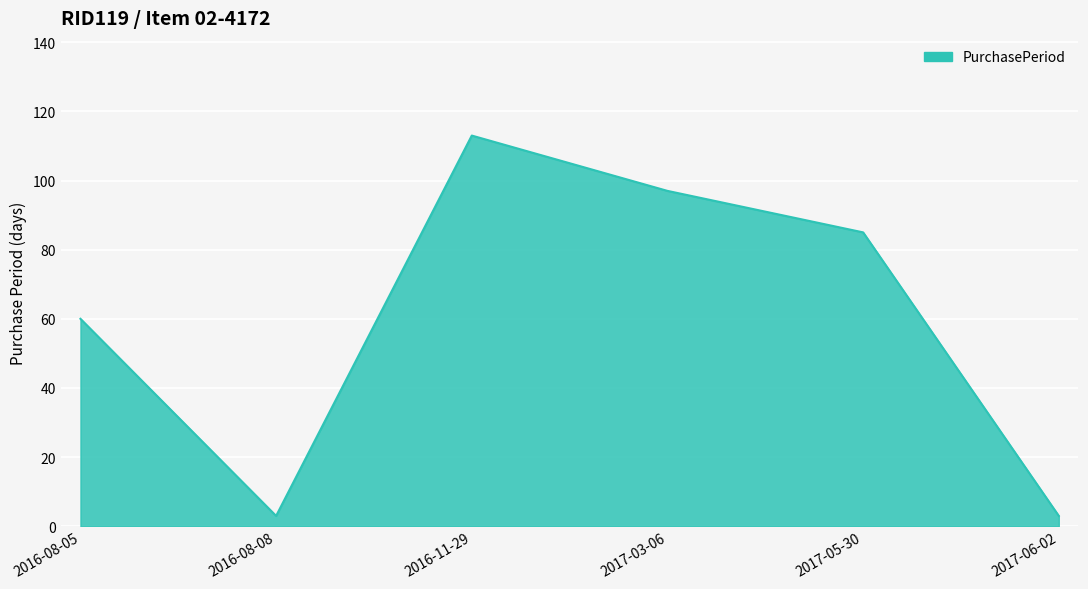

Does the chart have visible grid lines?

Yes